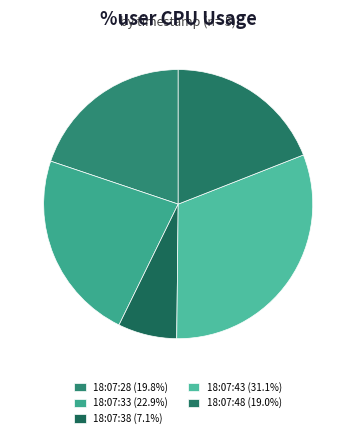

Which has a higher value, 18:07:33 or 18:07:38?

18:07:33